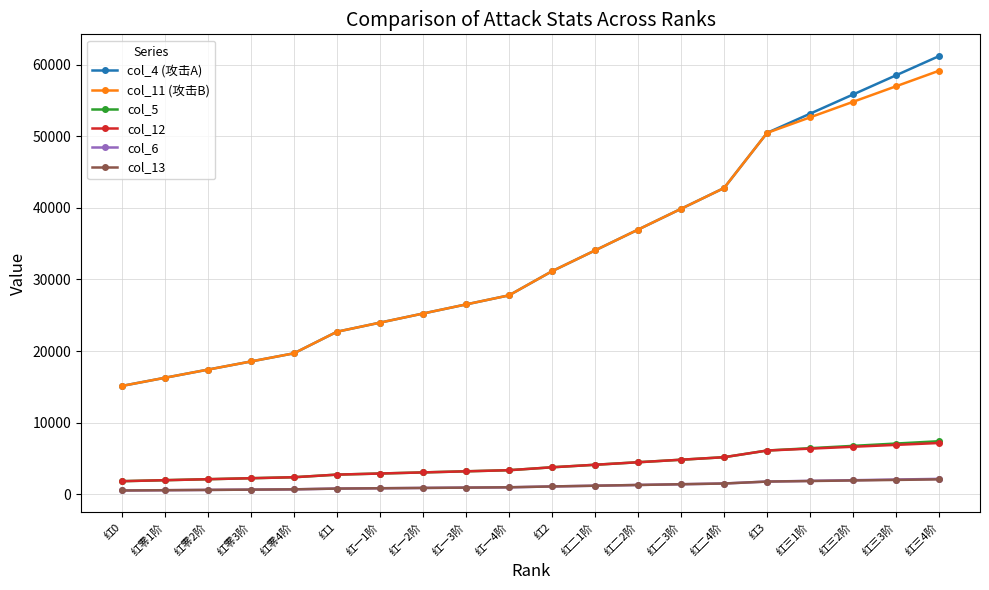

Is the value of col_13 at 红三3阶 greater than the value of col_4 (攻击A) at 红零2阶?

No